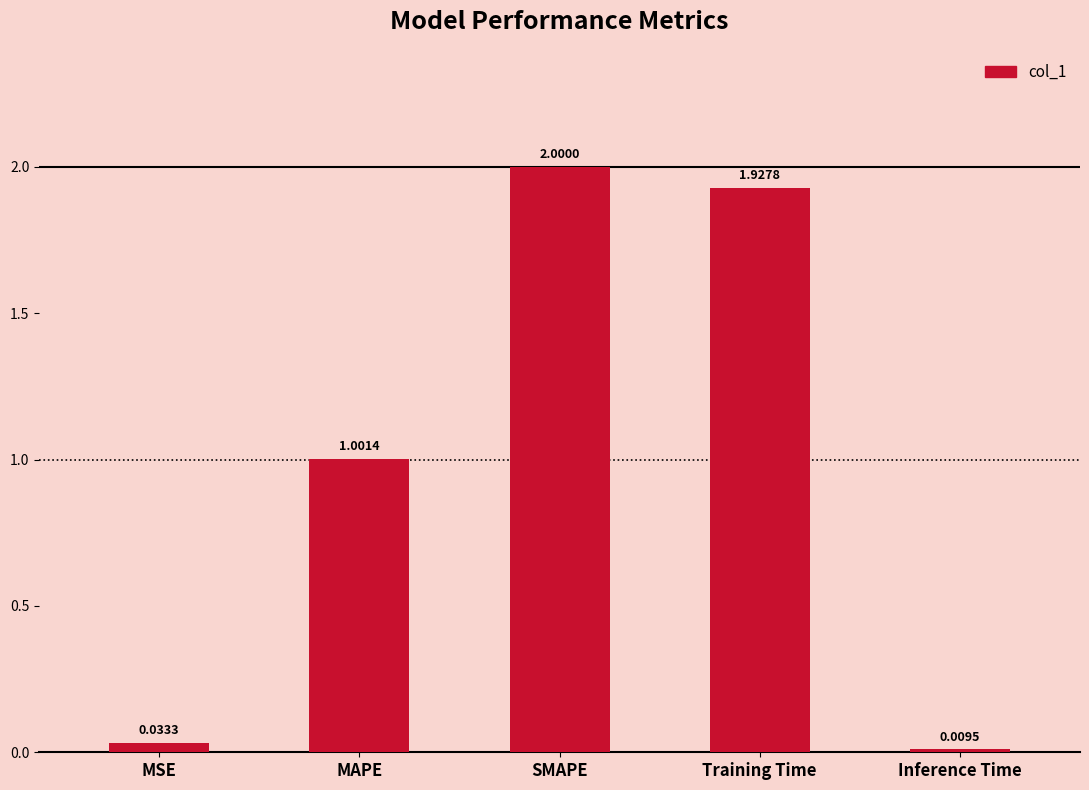

List the labels in order of value, smallest first.

Inference Time, MSE, MAPE, Training Time, SMAPE